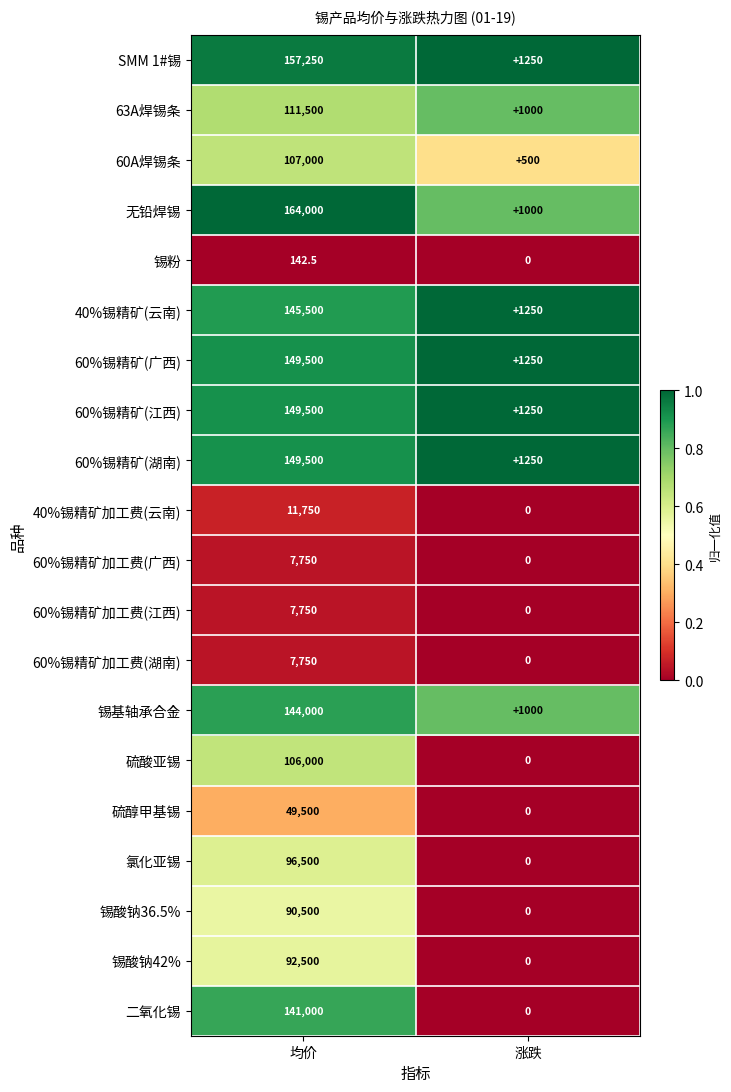

What is the difference between the highest and lowest values at 均价?

163857.5